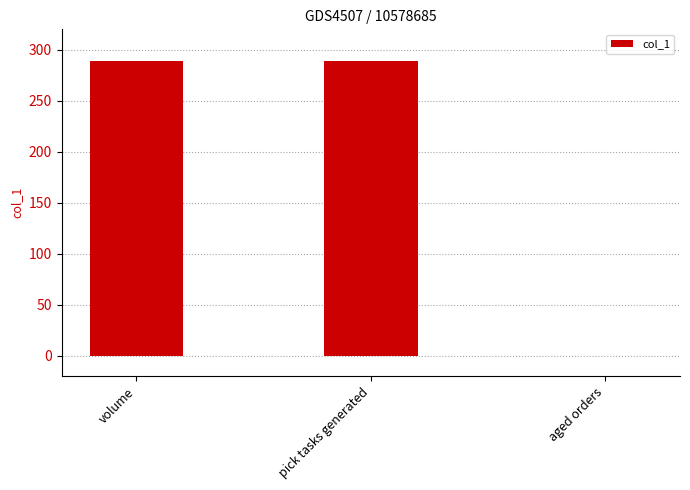

Are the bars horizontal?

No